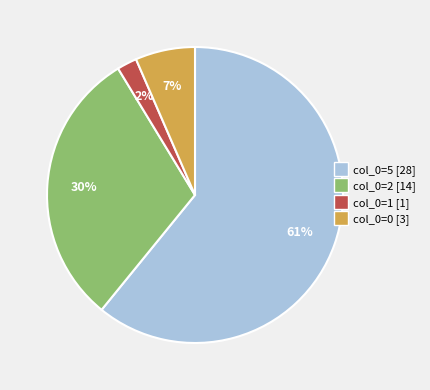

Is there a majority slice in this chart?

Yes